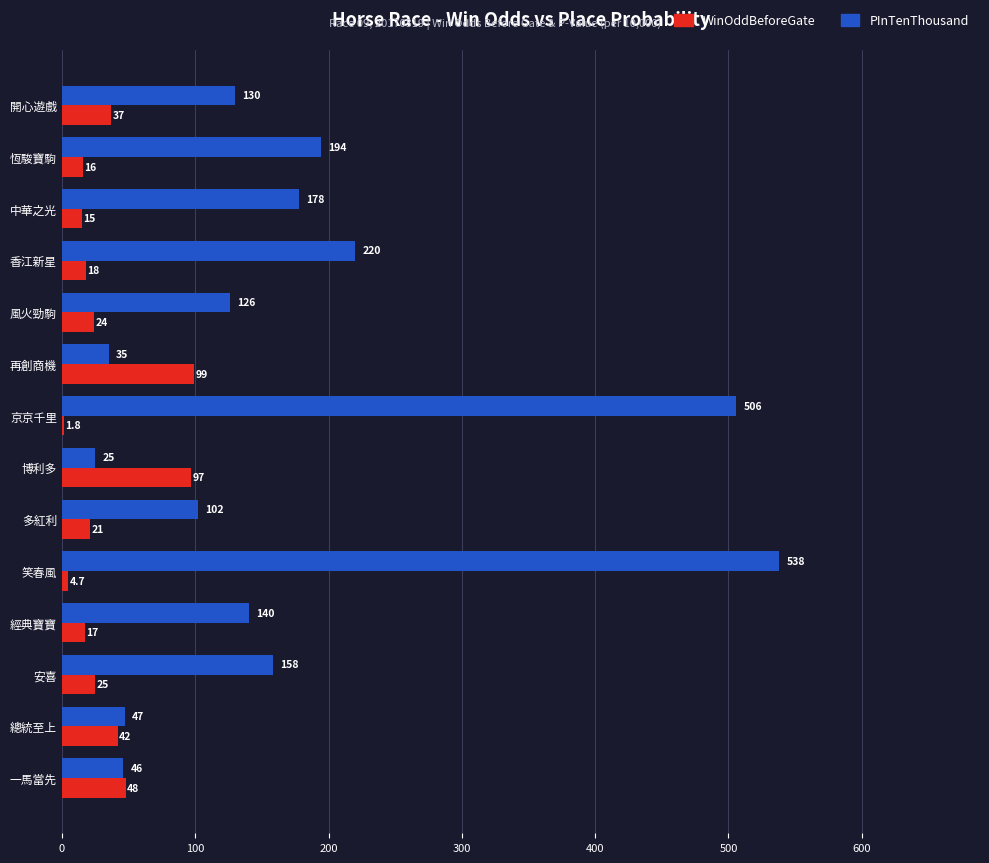

Which series changed the most between 香江新星 and 博利多?

PInTenThousand